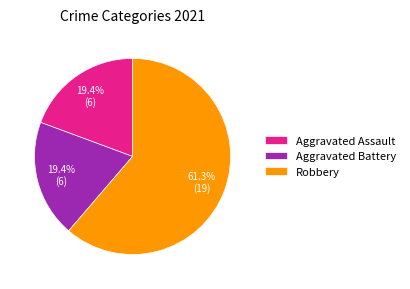

What is the ratio of the value at Aggravated Battery to the value at Aggravated Assault?

1.0